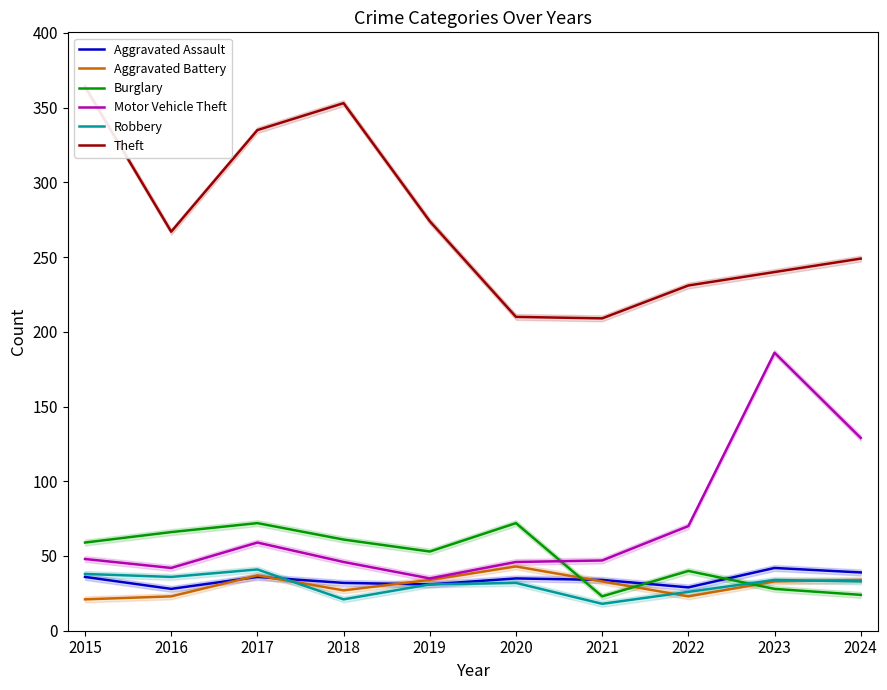

At which category does Motor Vehicle Theft reach its first local valley?

2016